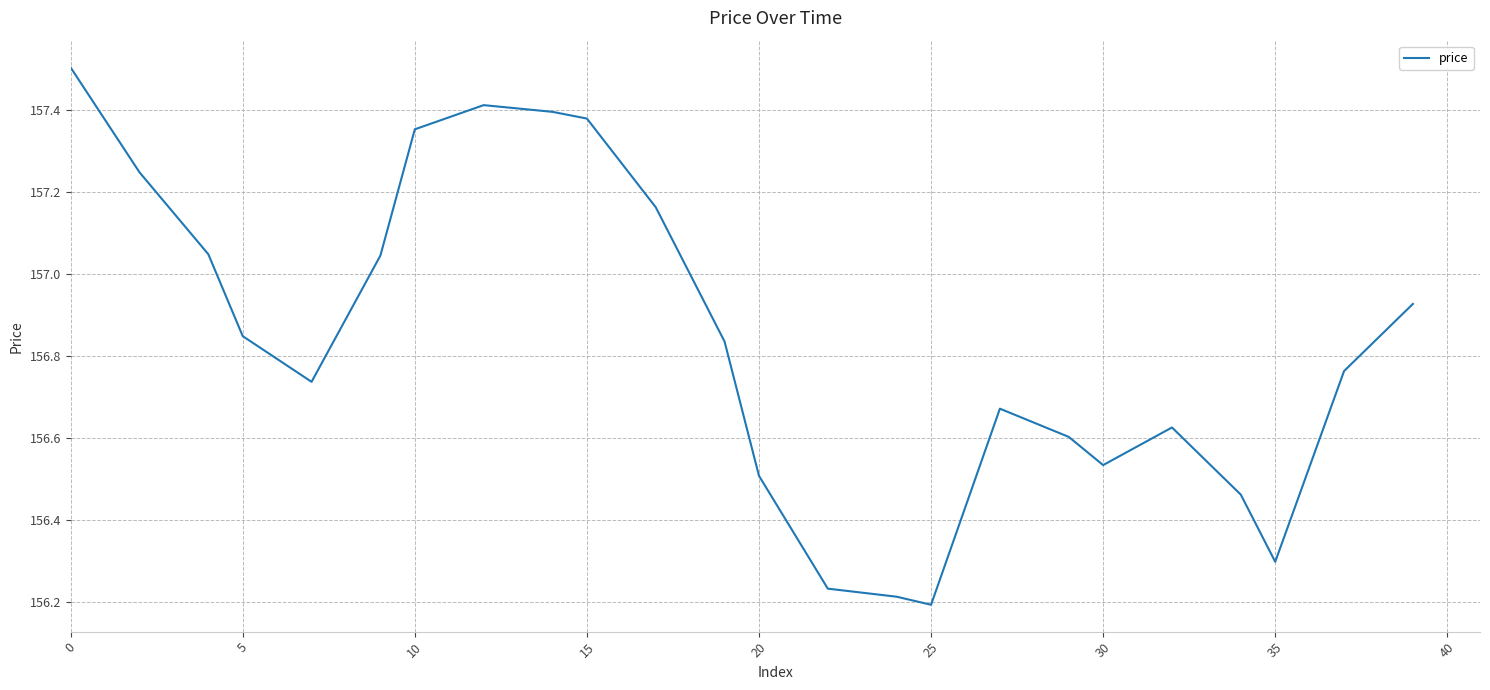

What is the difference between the maximum and minimum values?

1.3